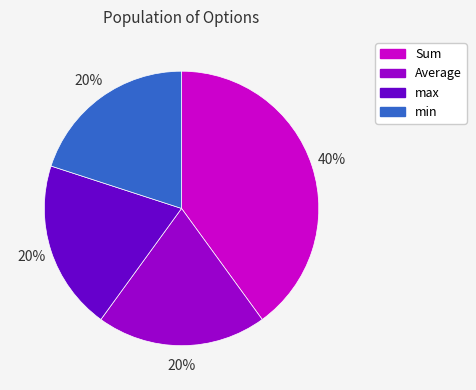

What is the largest slice in the pie chart?

Sum